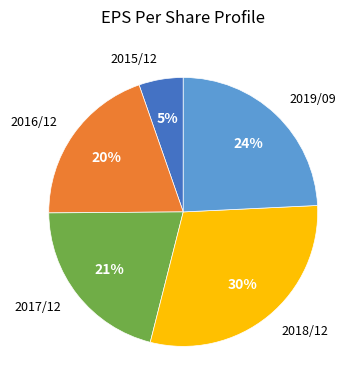

Does any single category account for the majority?

No